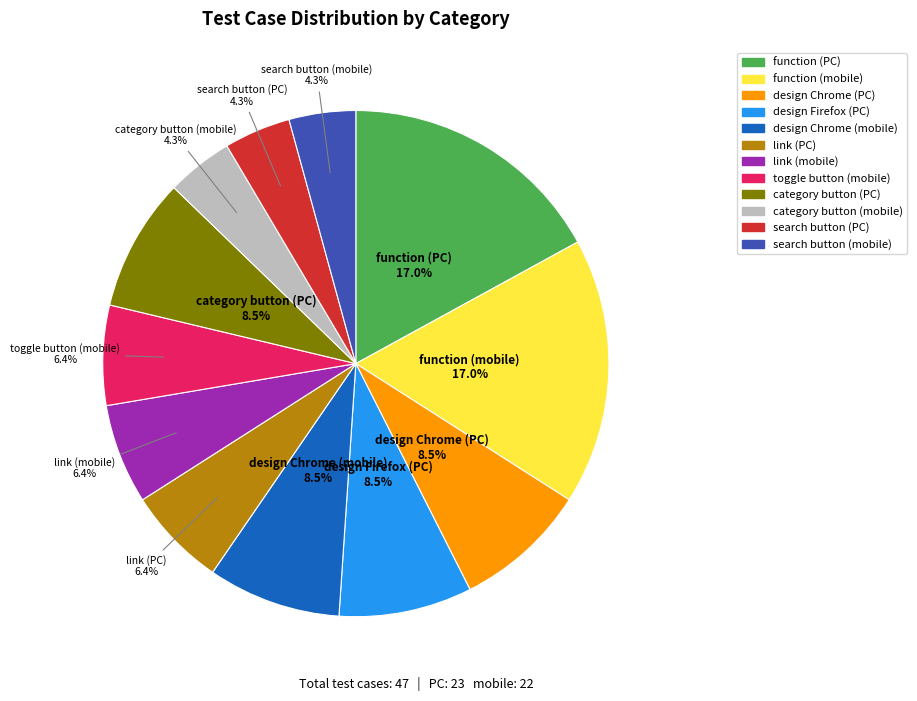

What is the total percentage of design Firefox (PC) and function (PC)?

25.5%